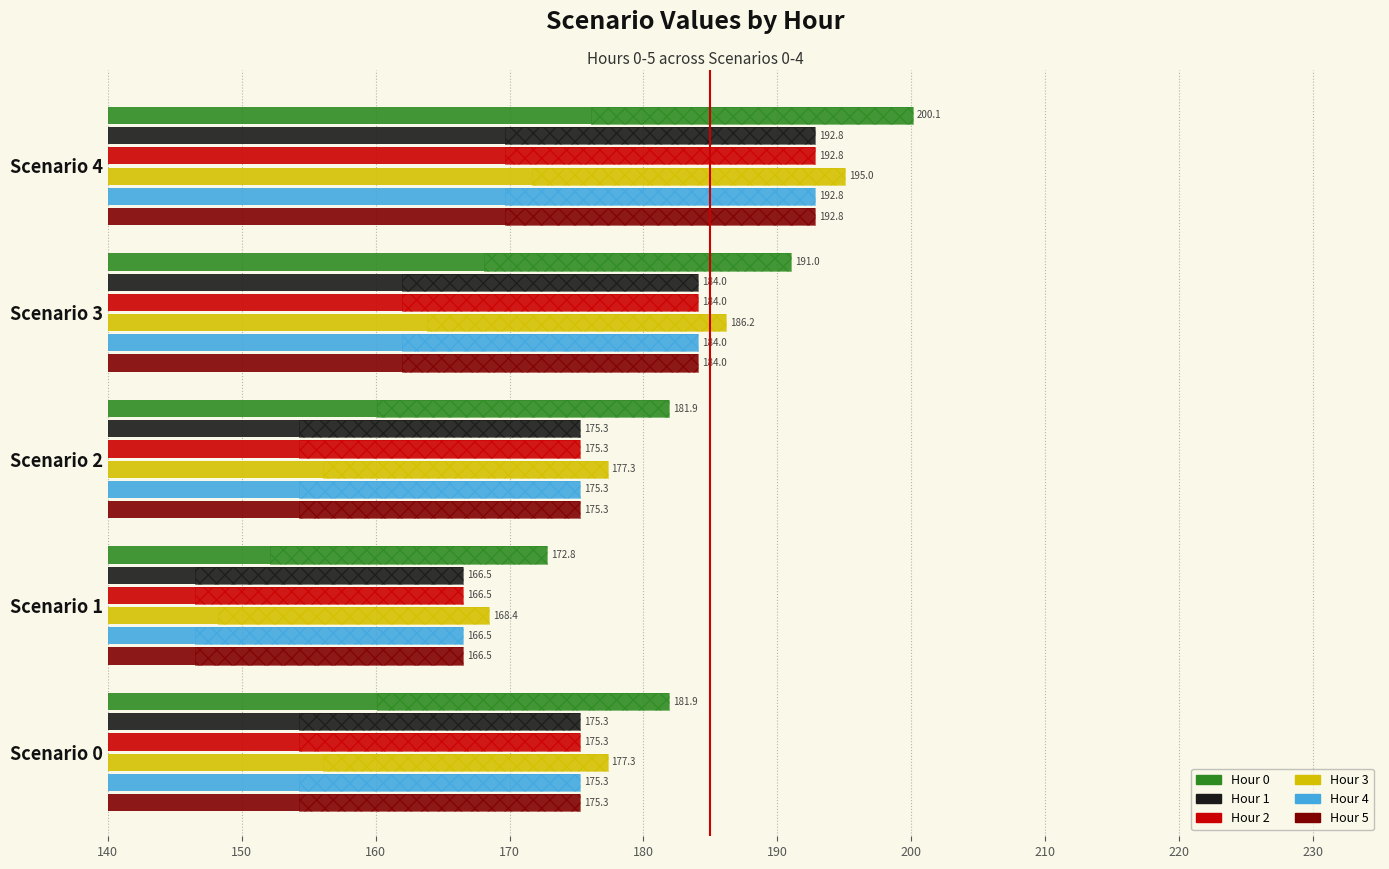

What is the lowest value of the Hour 1 series?

166.5